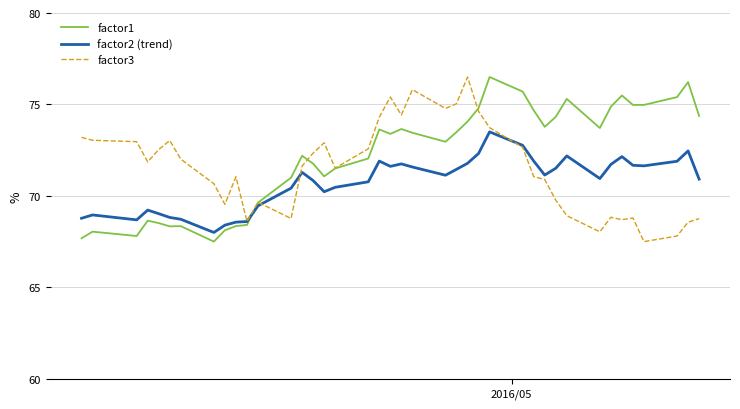

How many interior local valleys does the factor1 series have?

9